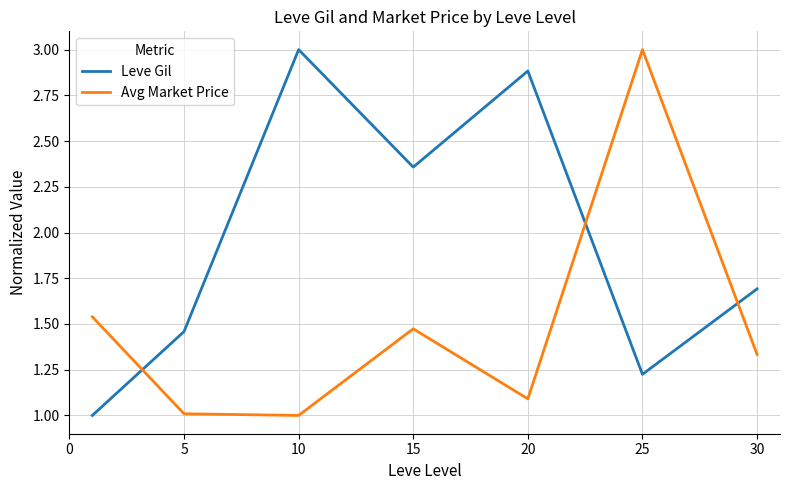

How many Leve Gil values are between 1 and 2?

4